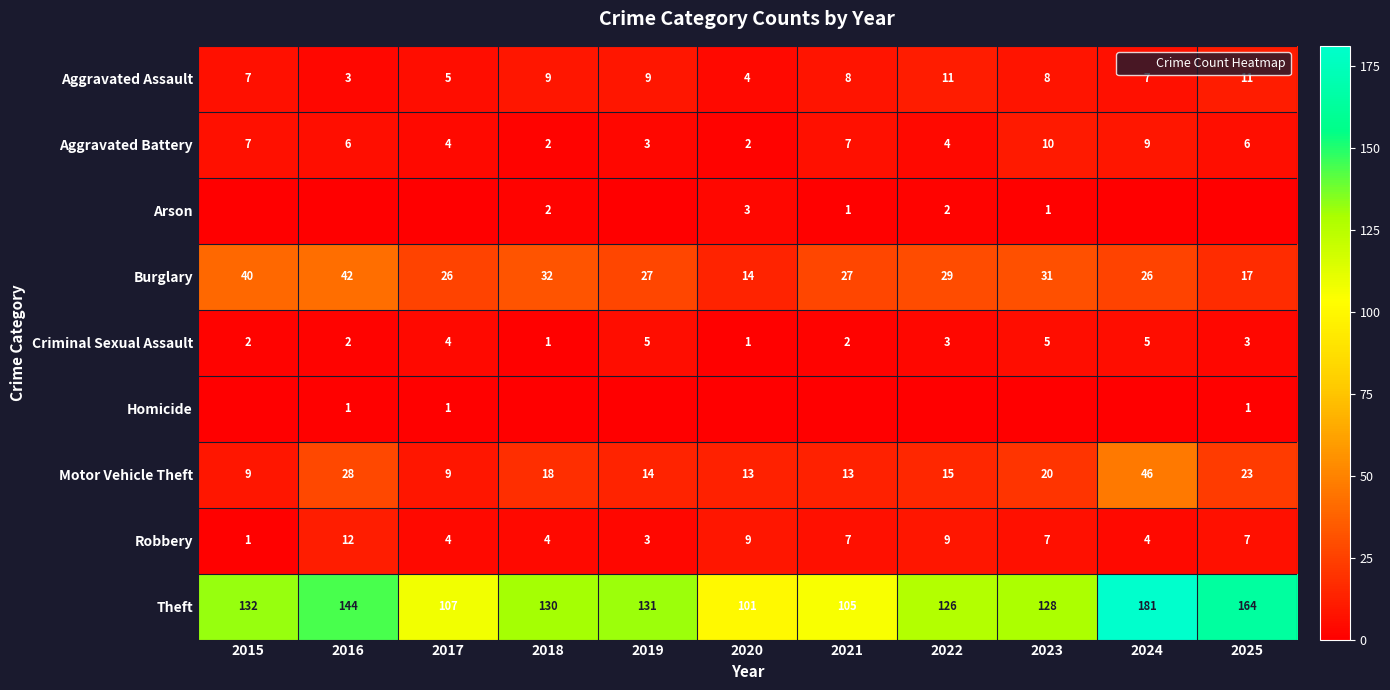

What is the difference between the maximum and minimum values in the Aggravated Assault series?

8